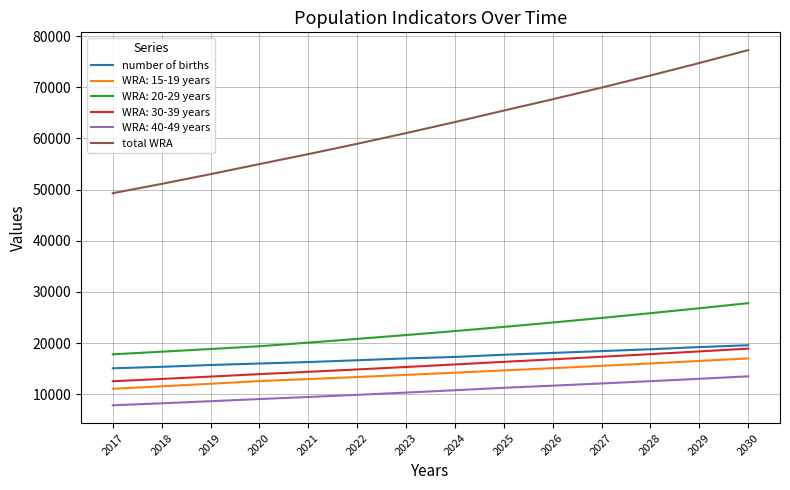

What is the smallest value displayed?

7850.5